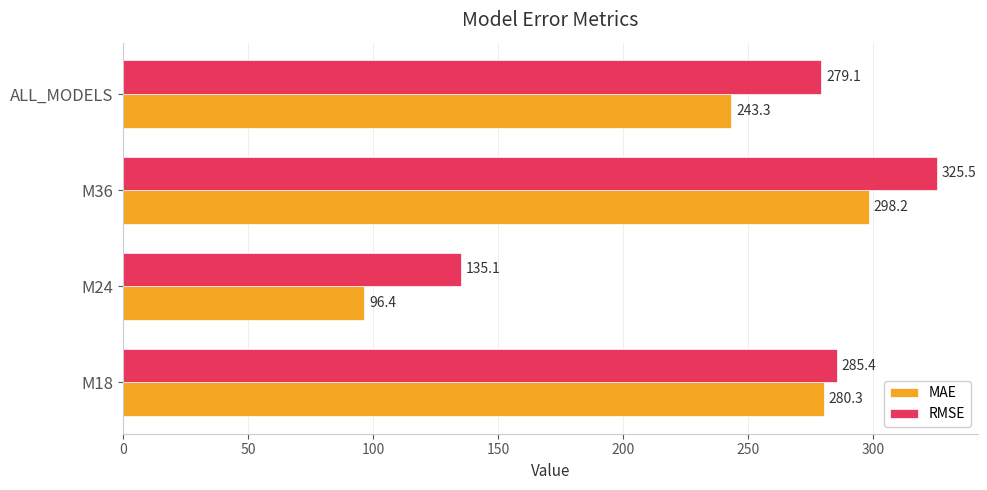

At which label does RMSE reach its peak?

M36